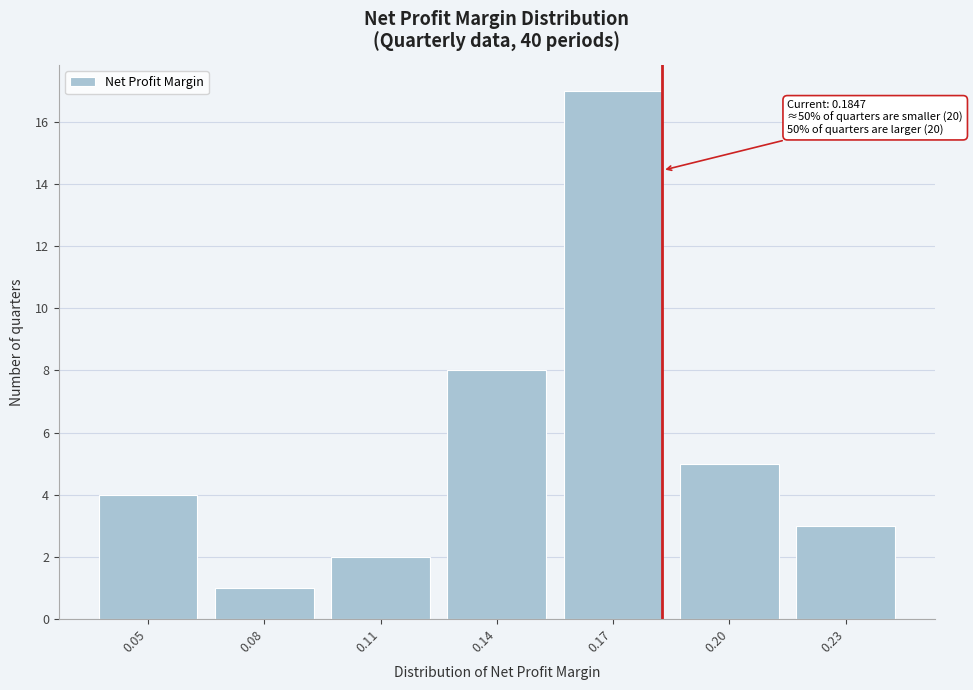

Reading left to right, list all the values displayed in this chart.

4	1	2	8	17	5	3